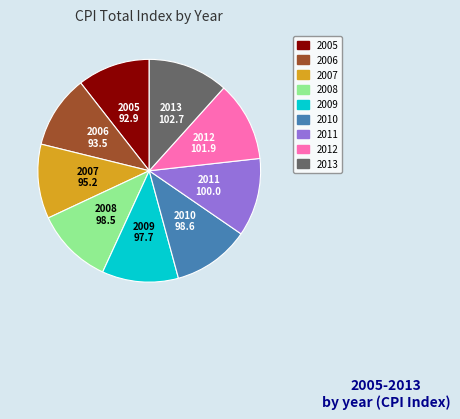

Combined, do 2010 and 2007 account for over 50%?

No